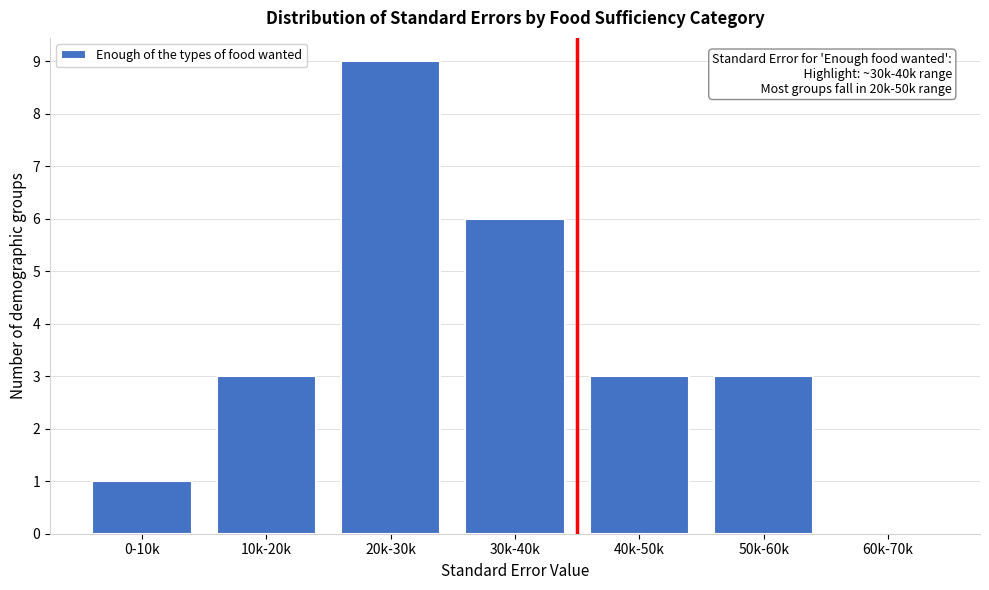

Reading left to right, what are all the values shown in this chart?

0-10k=1	10k-20k=3	20k-30k=9	30k-40k=6	40k-50k=3	50k-60k=3	60k-70k=0